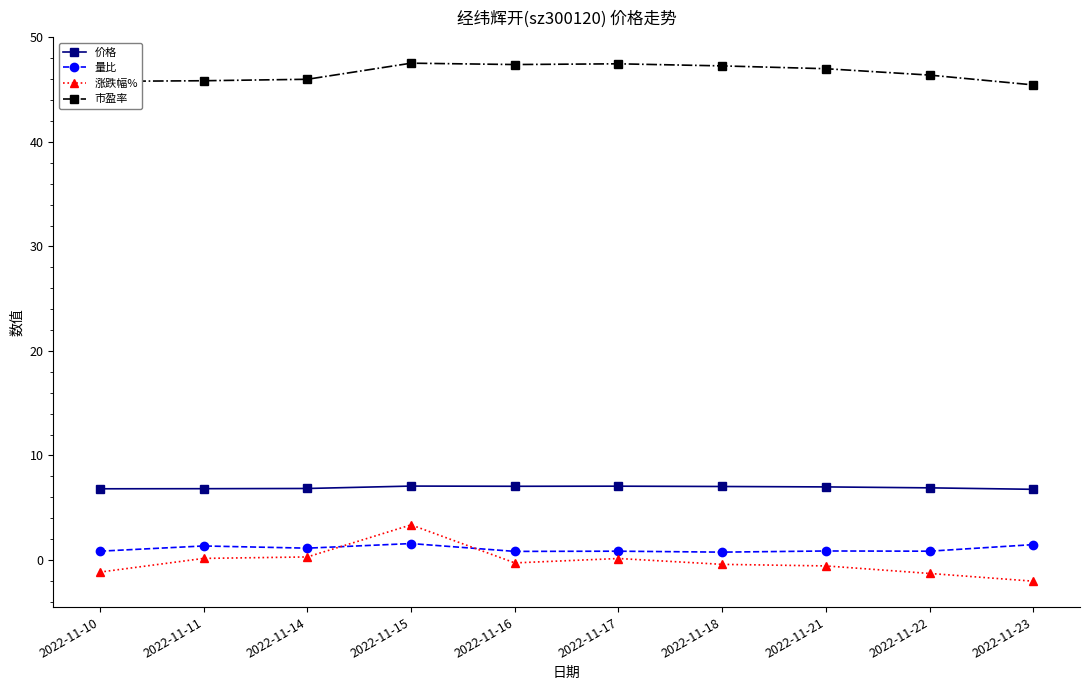

Is it true that 价格 equals 6.8 at 2022-11-11?

True